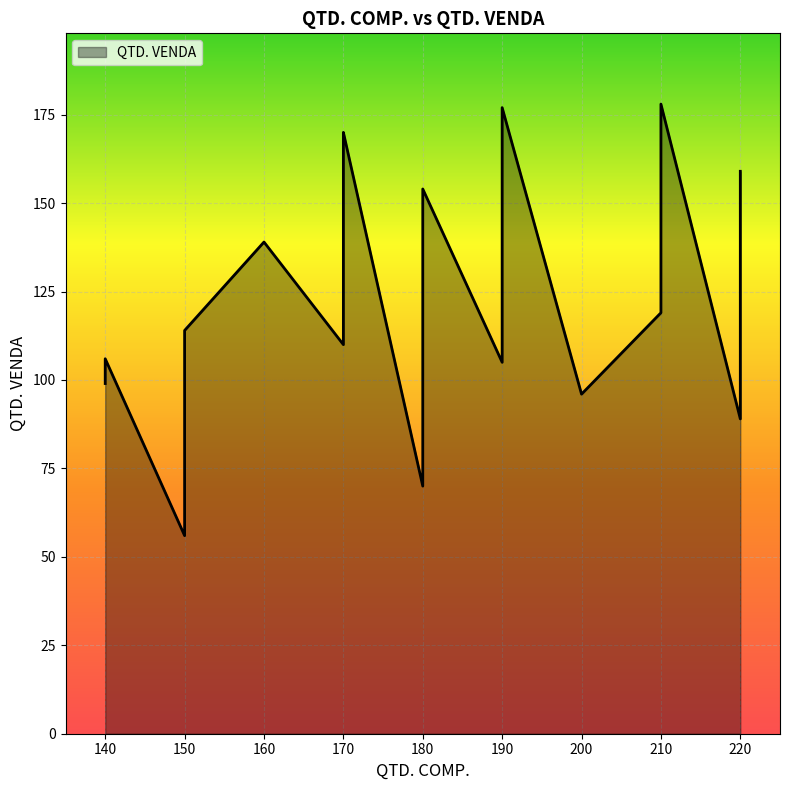

What is the difference between the maximum and minimum values?

122